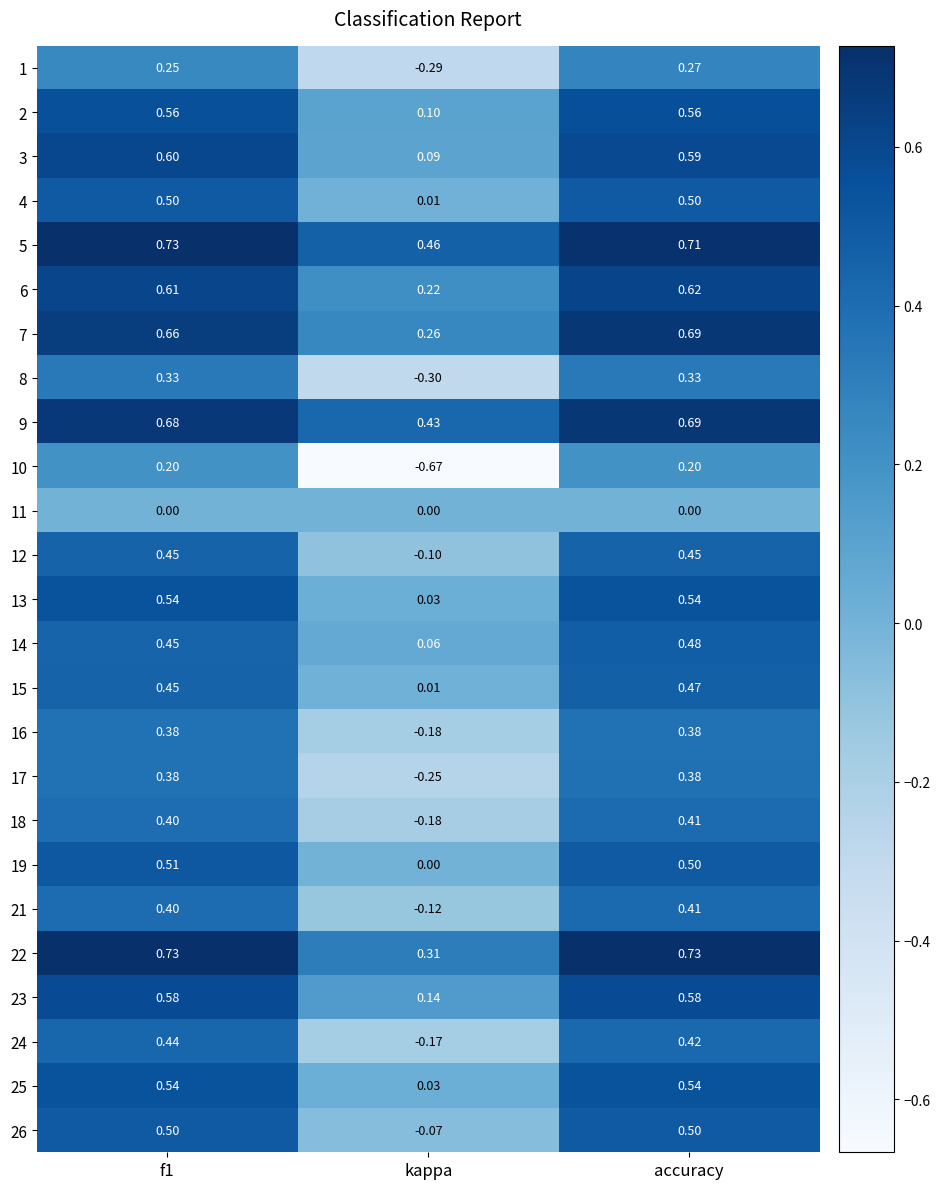

Where is 12 nearest to the value 0?

kappa